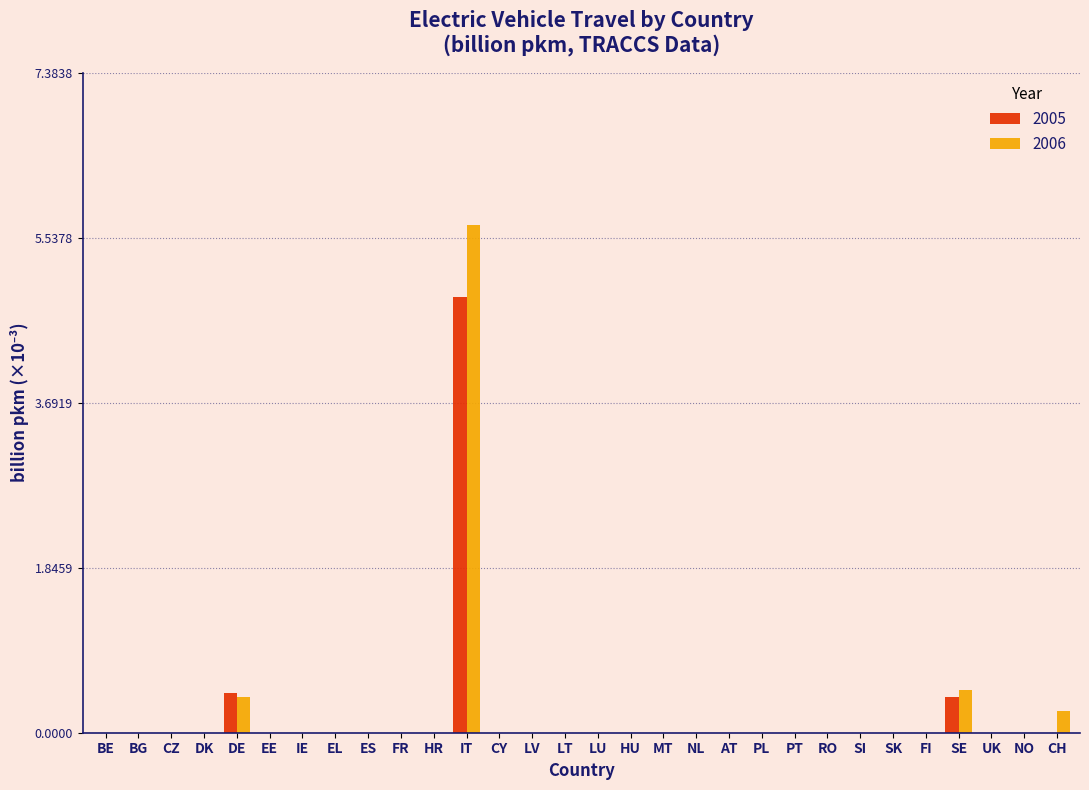

True or false: 2006 has a value of -2.5 at LV.

False